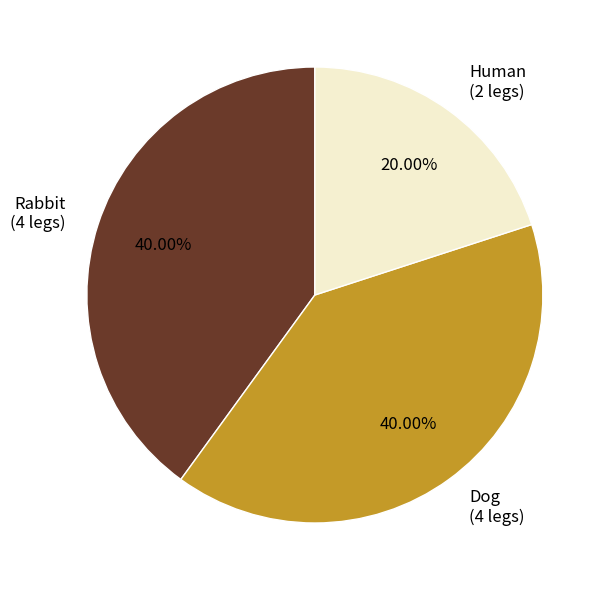

Between Rabbit and Human, which is larger?

Rabbit